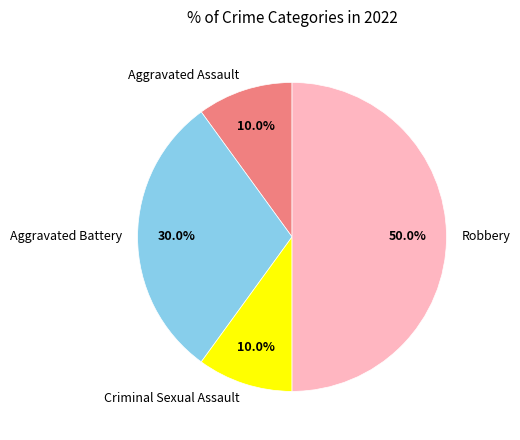

Which slice is the largest?

Robbery